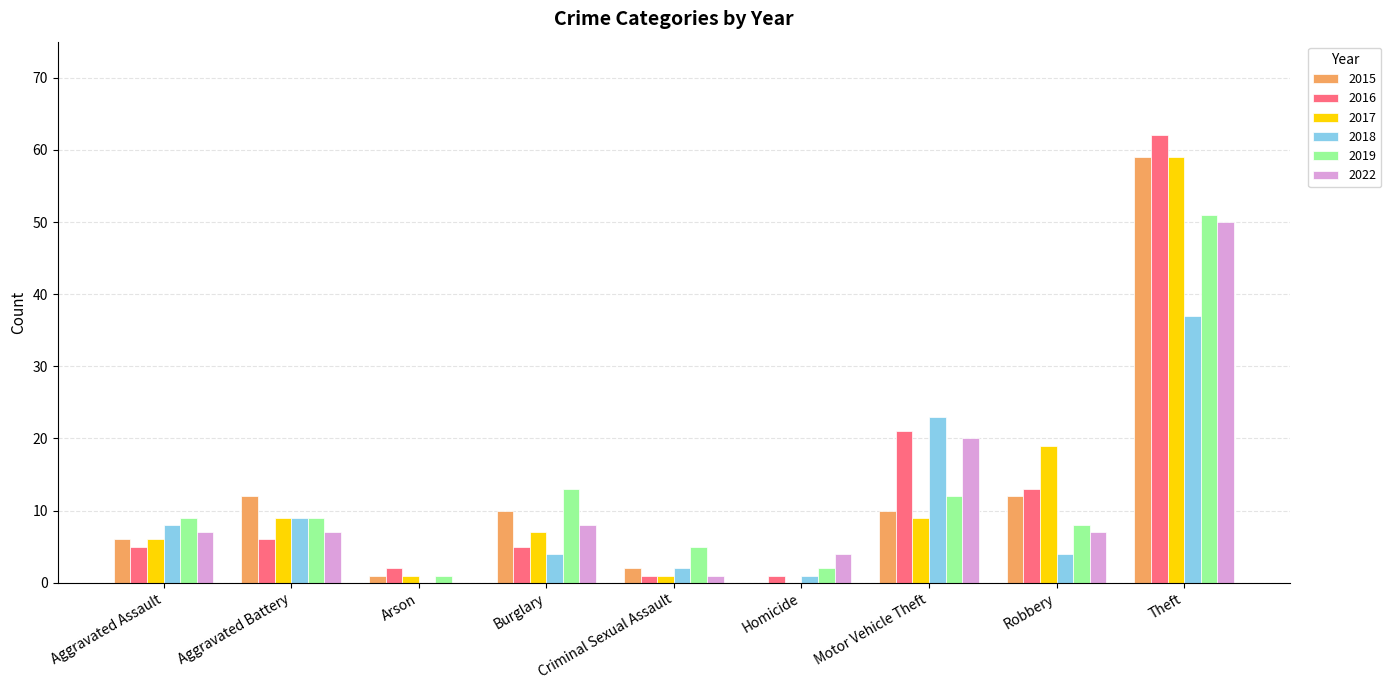

What is the total value across all series at Criminal Sexual Assault?

12